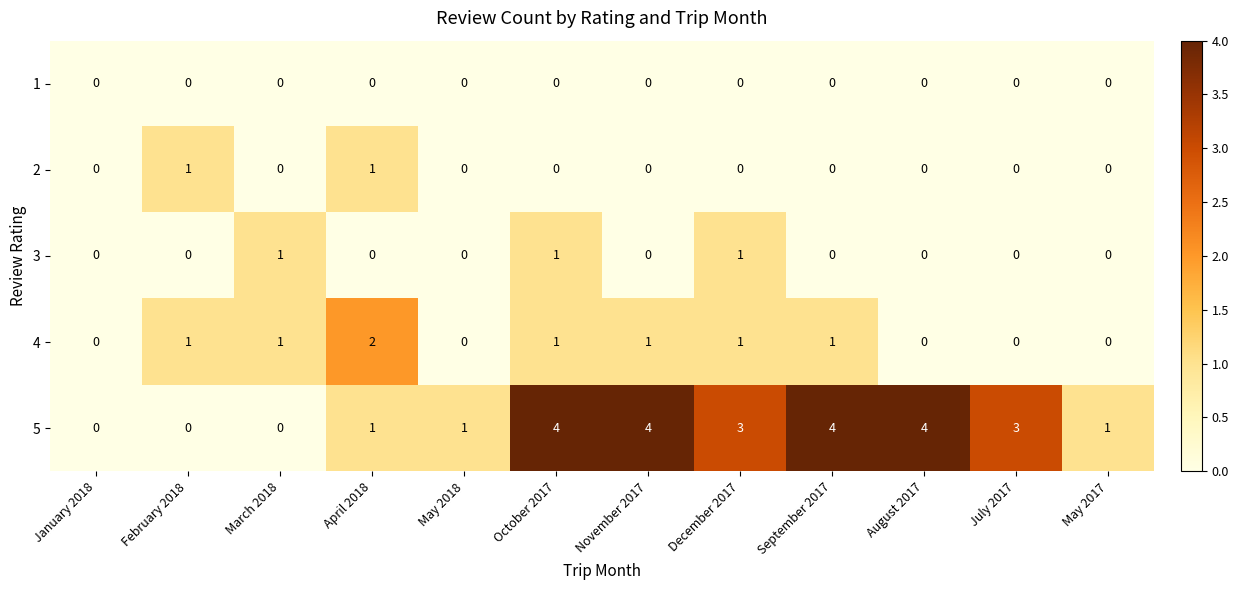

Which series has the largest total across all categories?

5